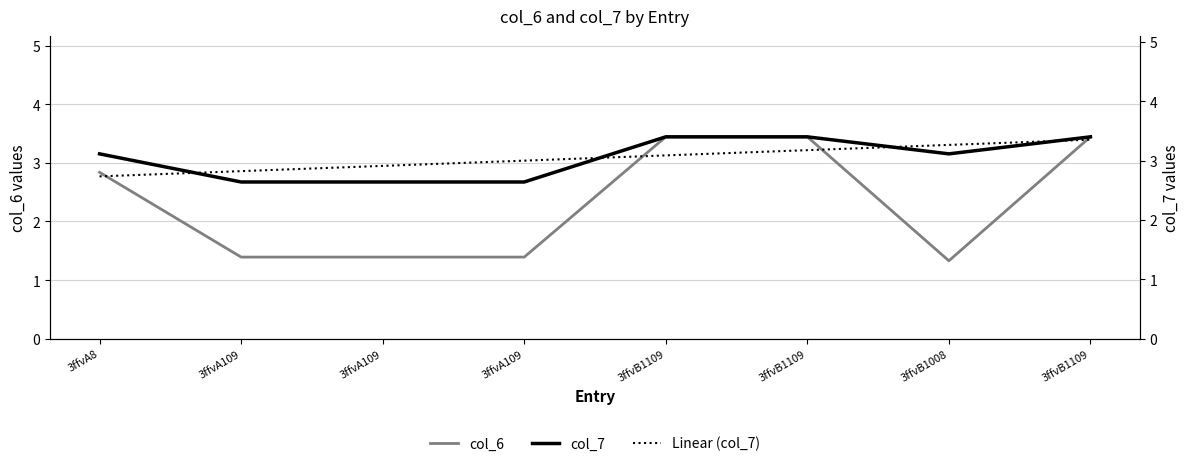

True or false: col_7 has more than 2 interior local peaks.

False